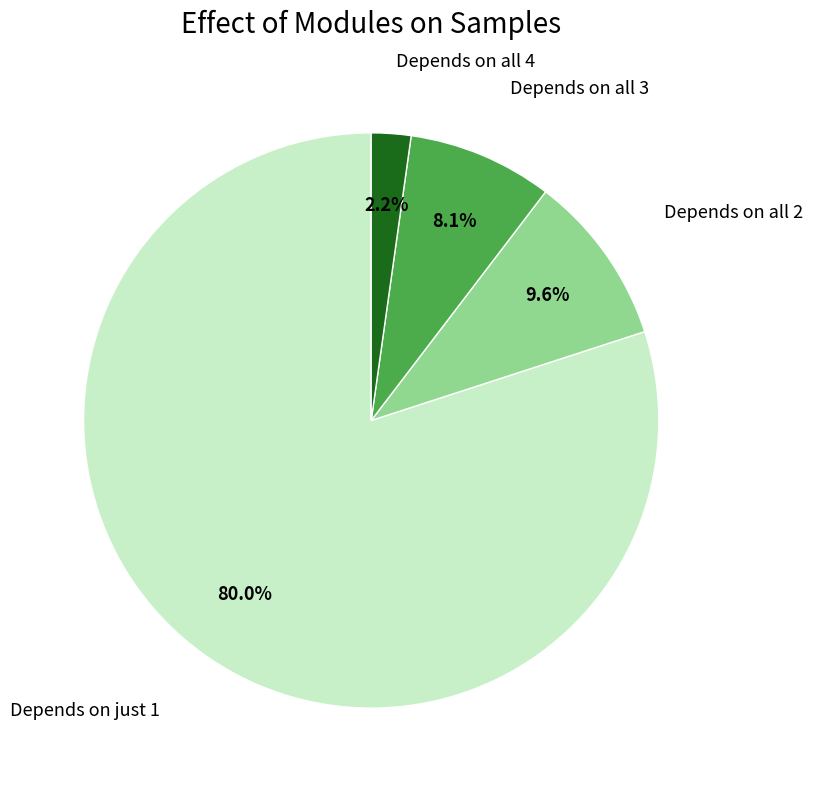

Is there any slice that represents more than half of the pie?

Yes